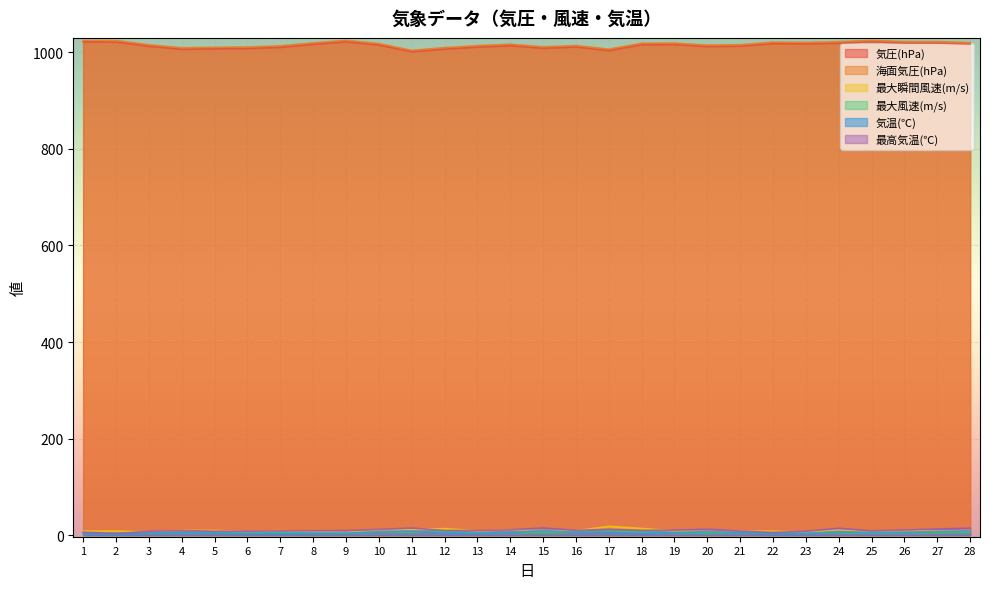

At which label is 気圧(hPa) closest to 1011?

16